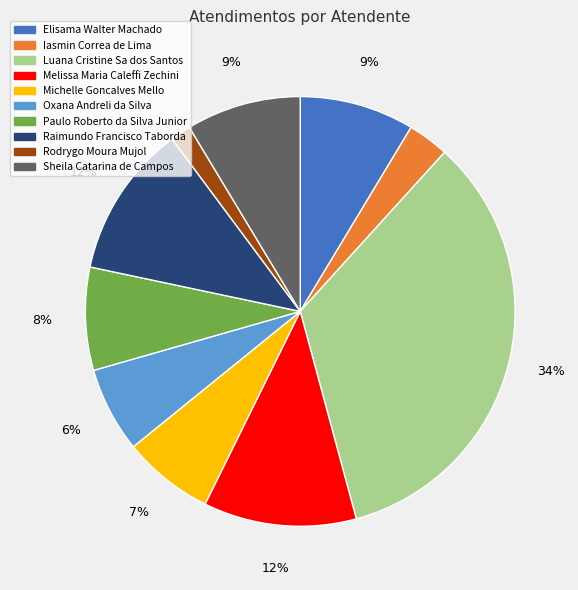

To the nearest percent, what is the average slice percentage?

10%